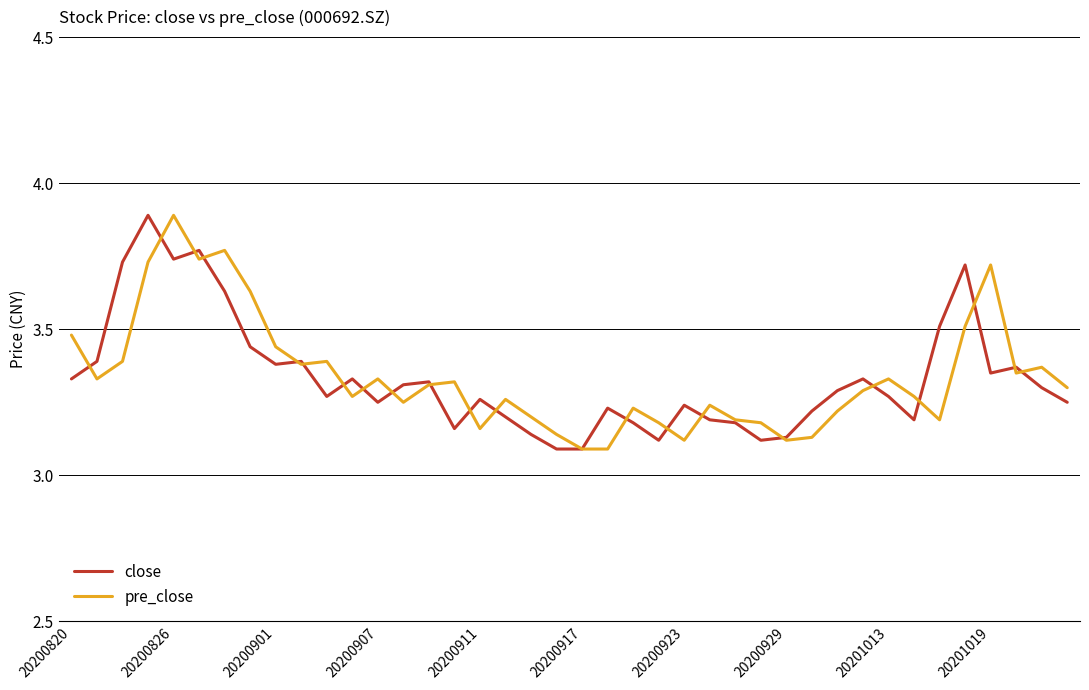

How many lines are shown in the chart?

2